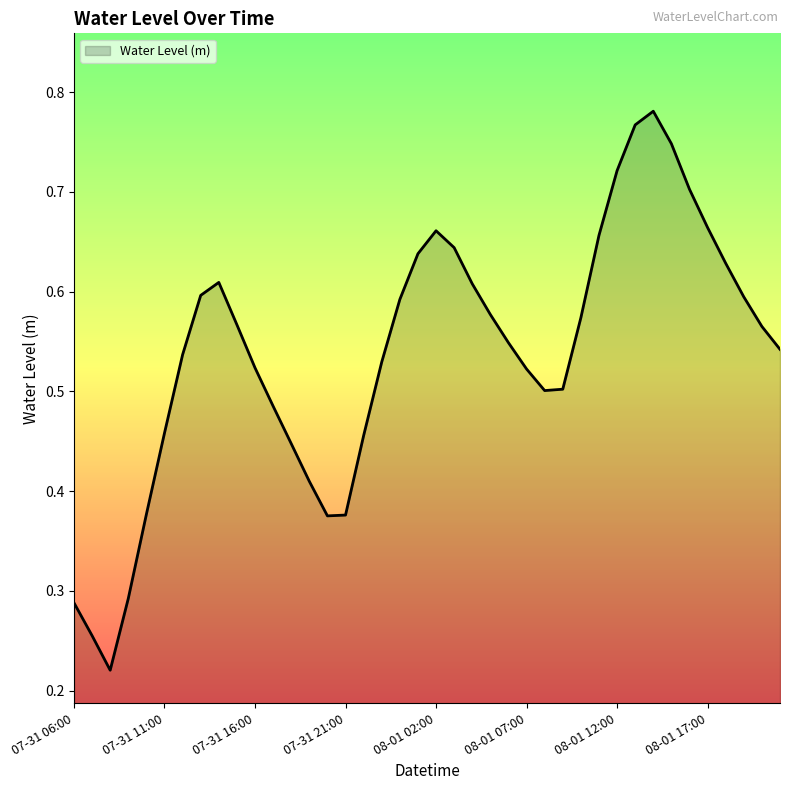

How many lines are shown in the chart?

1